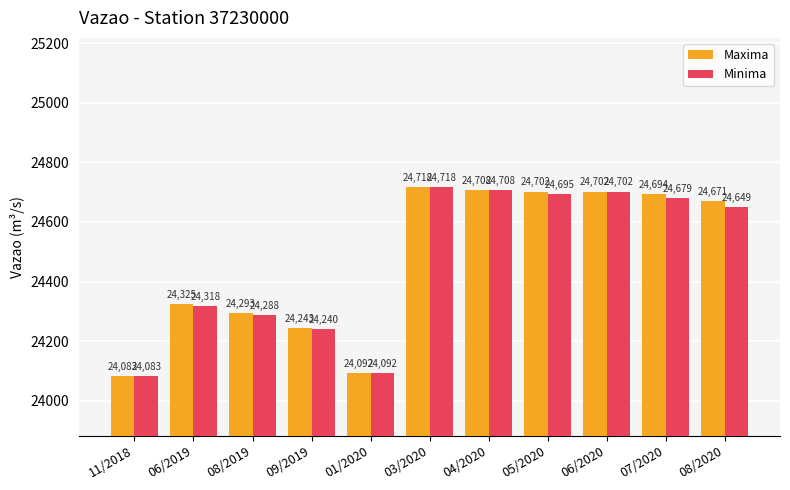

The value of Maxima at 03/2020 is 13124. True or false?

False